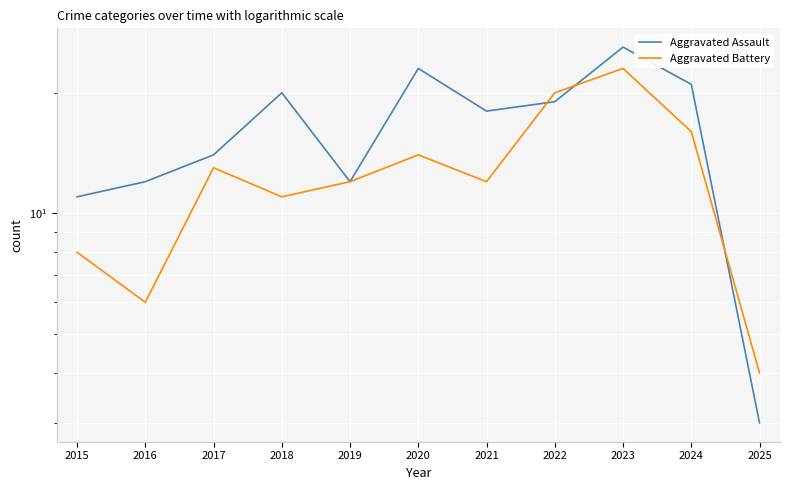

What is the value of the Aggravated Assault point at the 11th from the left?

3